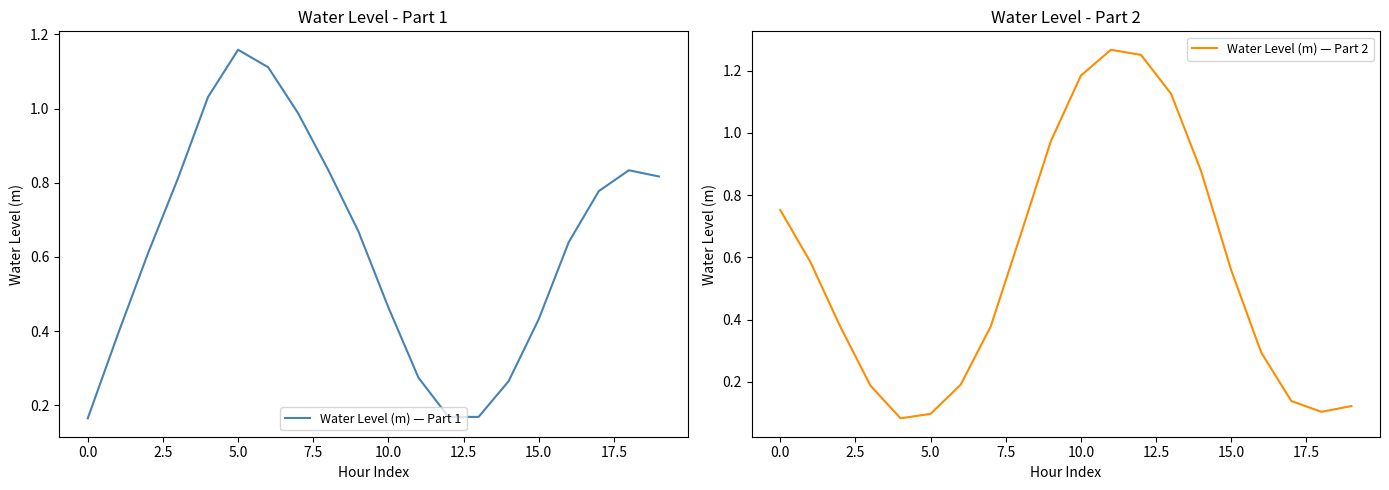

Count the number of data series in this chart.

2